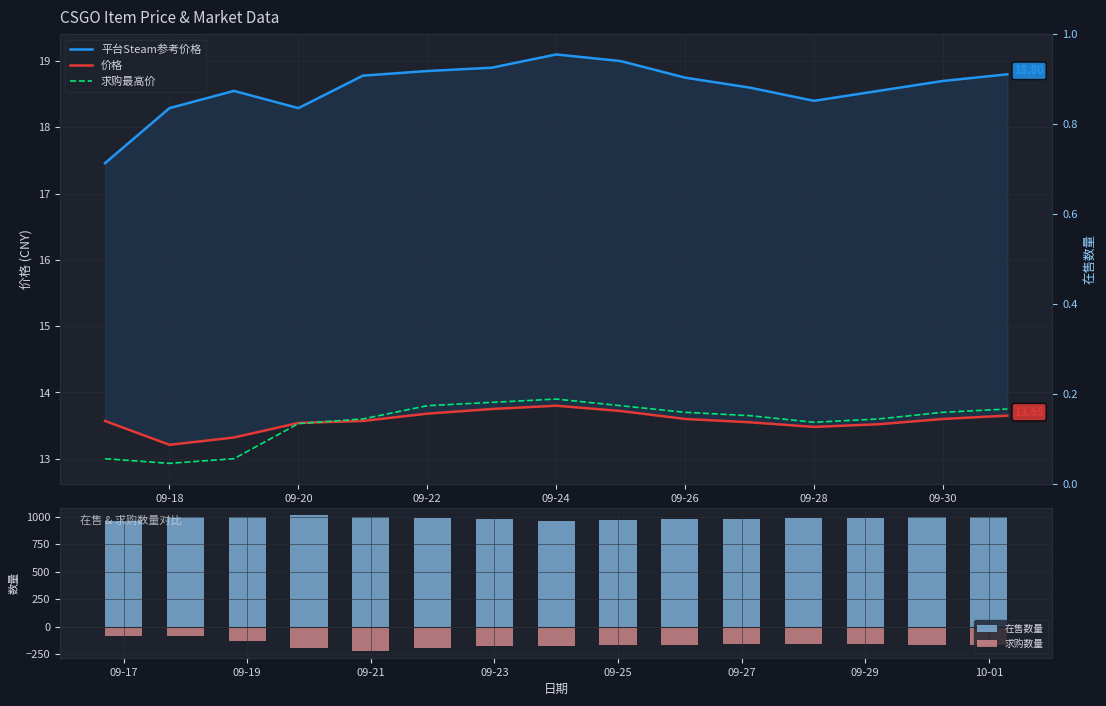

What is the average value of the 平台Steam参考价格 series?

18.6